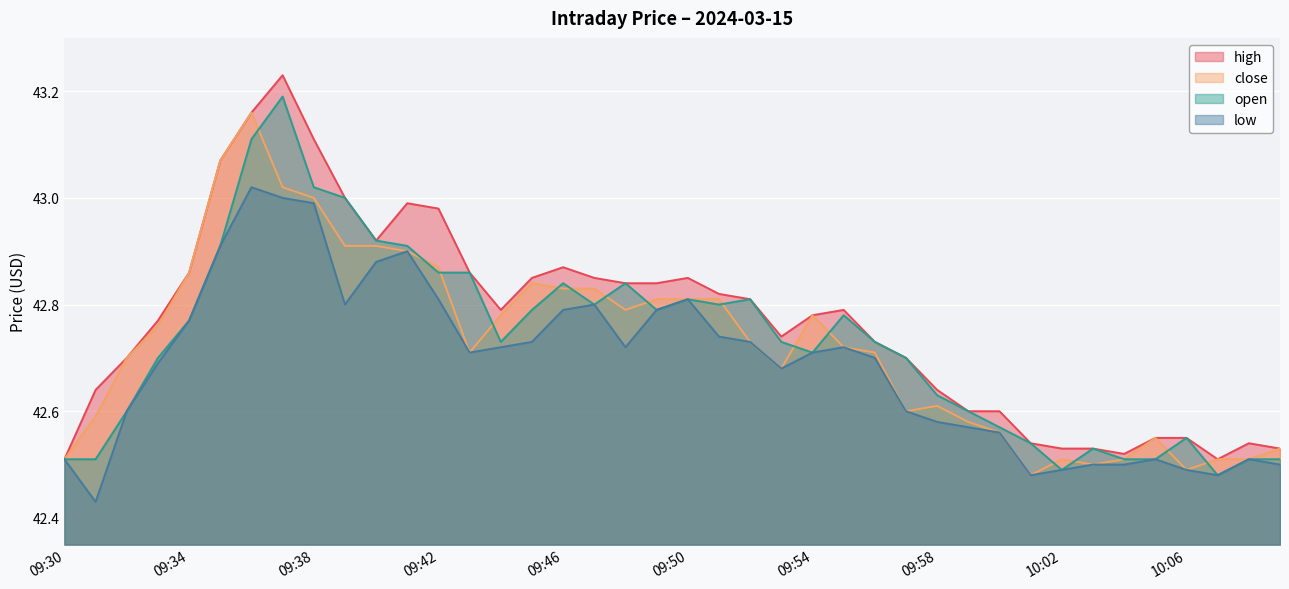

Which category has the lowest value across all series?

09:31